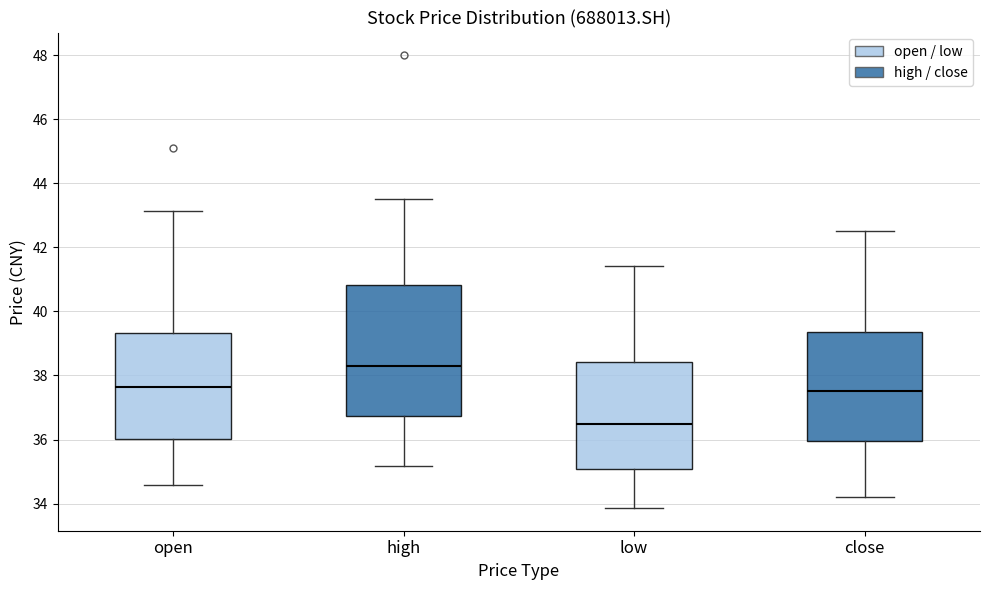

Which box's median line is the highest?

high